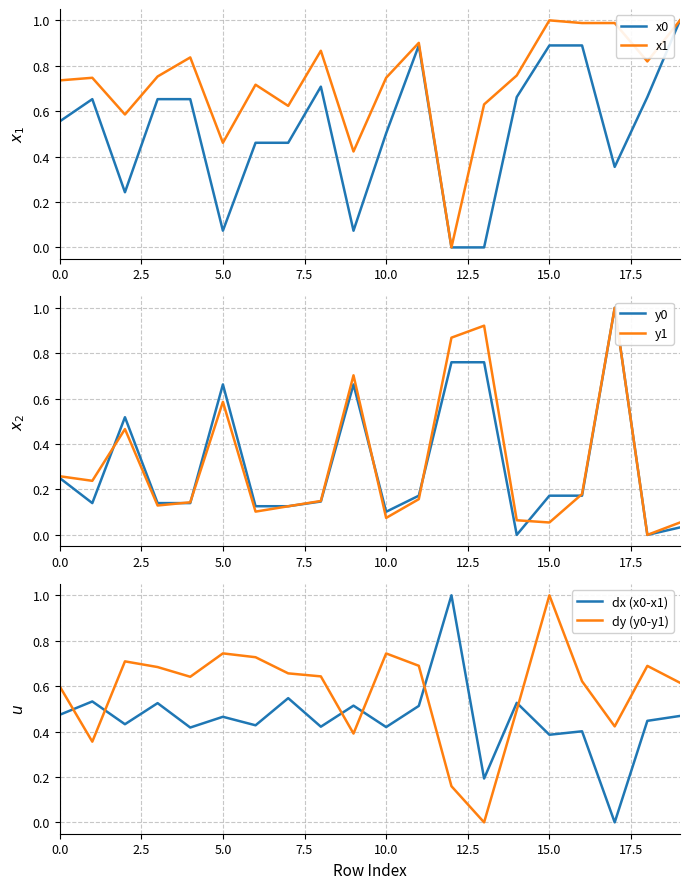

At which category is the sum across all series the highest?

17